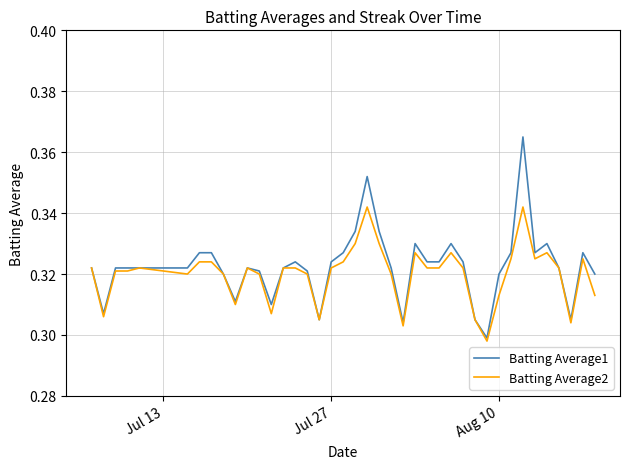

Which series has the largest range (max minus min)?

Batting Average1